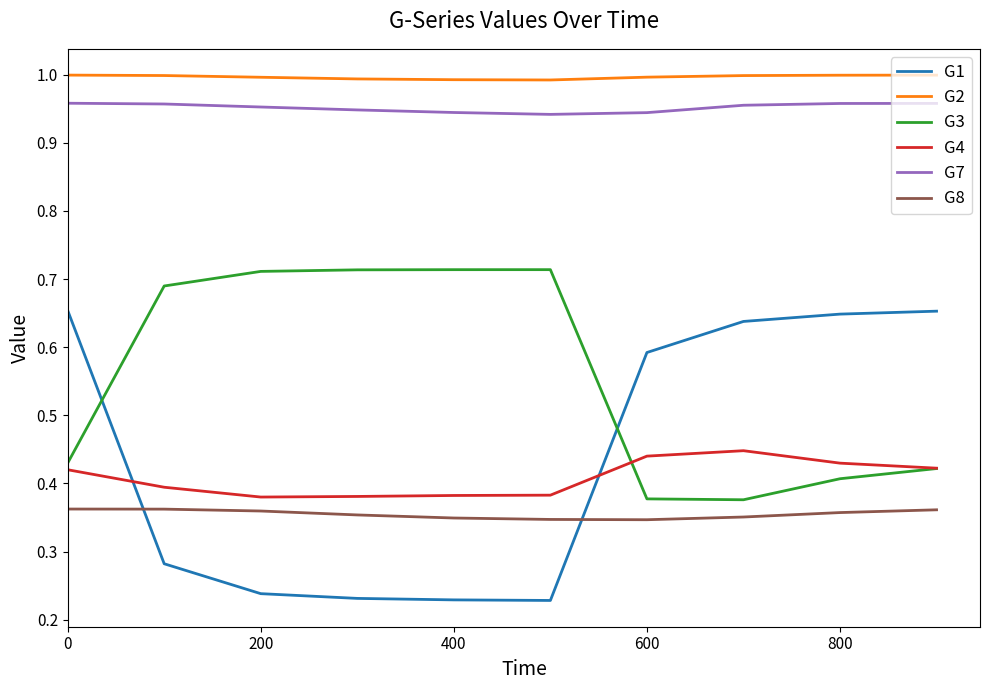

Rank the series by their maximum value, from highest to lowest.

G2, G7, G3, G1, G4, G8